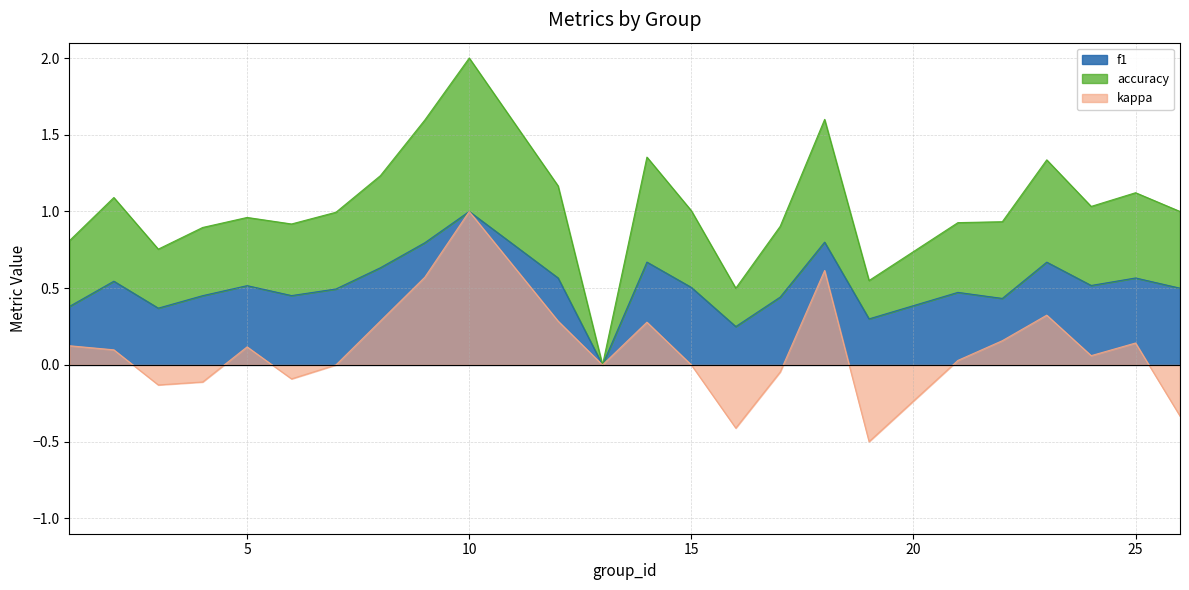

What is the sum of the kappa values at 1 and 24?

0.2